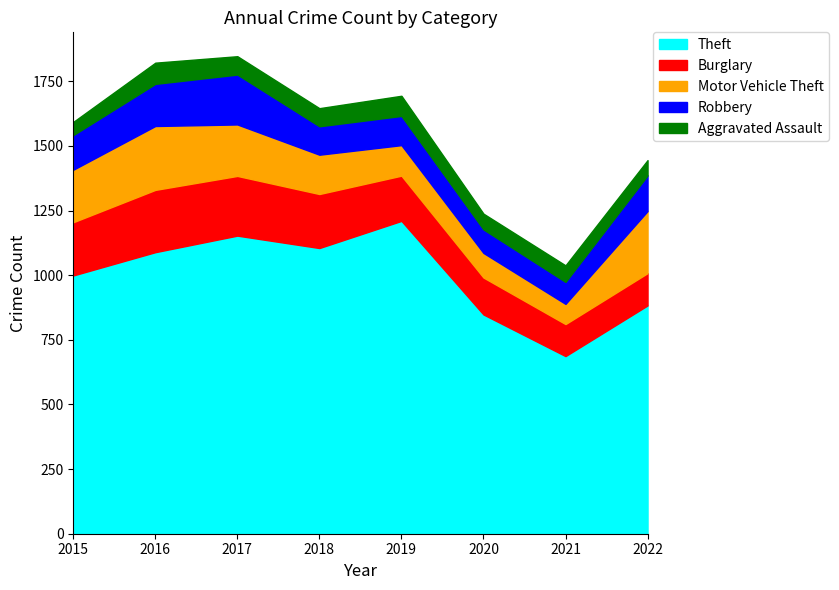

True or false: Motor Vehicle Theft has a value of 76 at 2018.

False